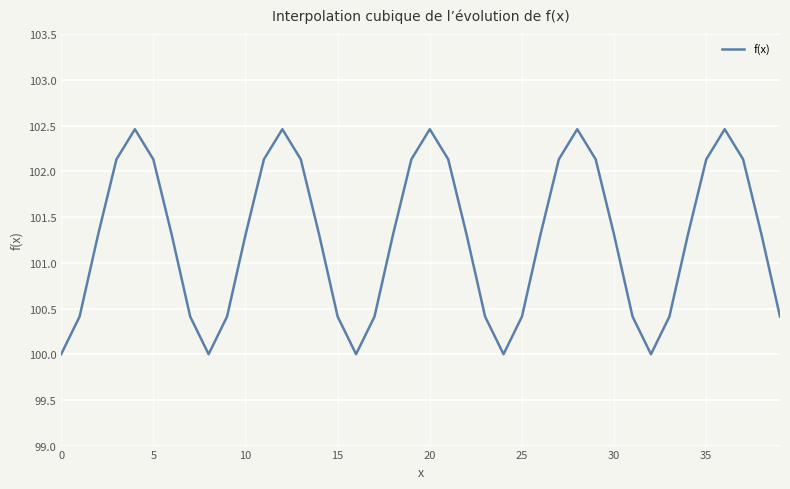

What is the smallest value displayed?

100.0